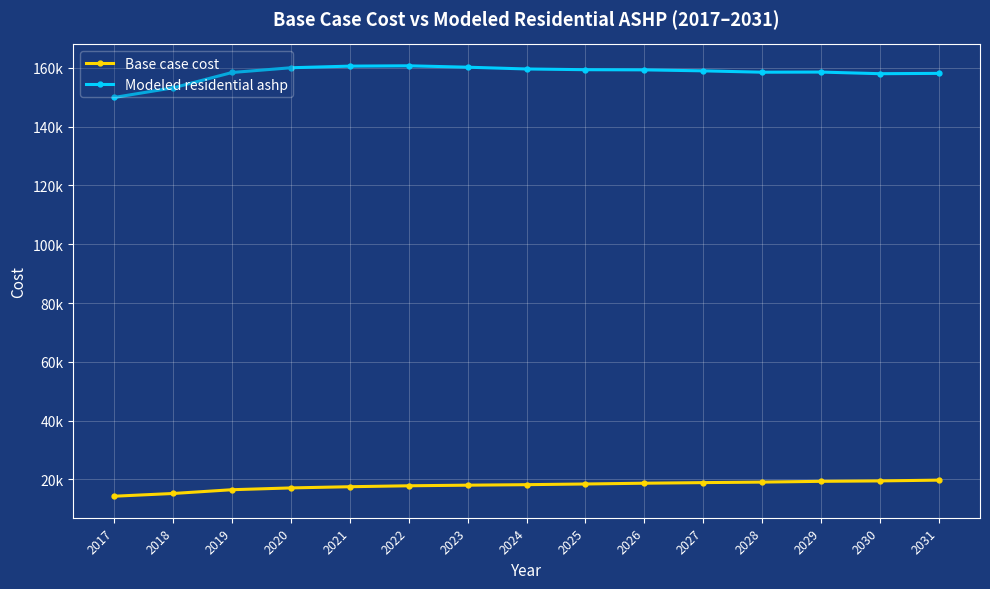

At 2017, list the series in order from largest to smallest.

Modeled residential ashp, Base case cost